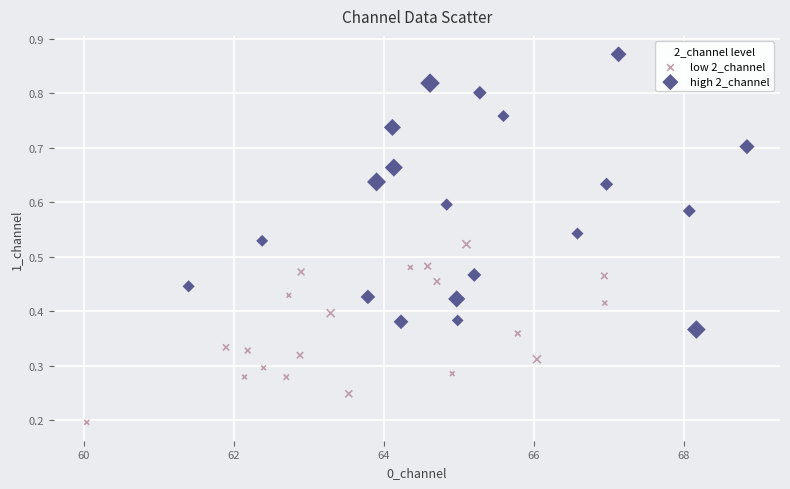

Which series has the widest spread of Y values?

high 2_channel